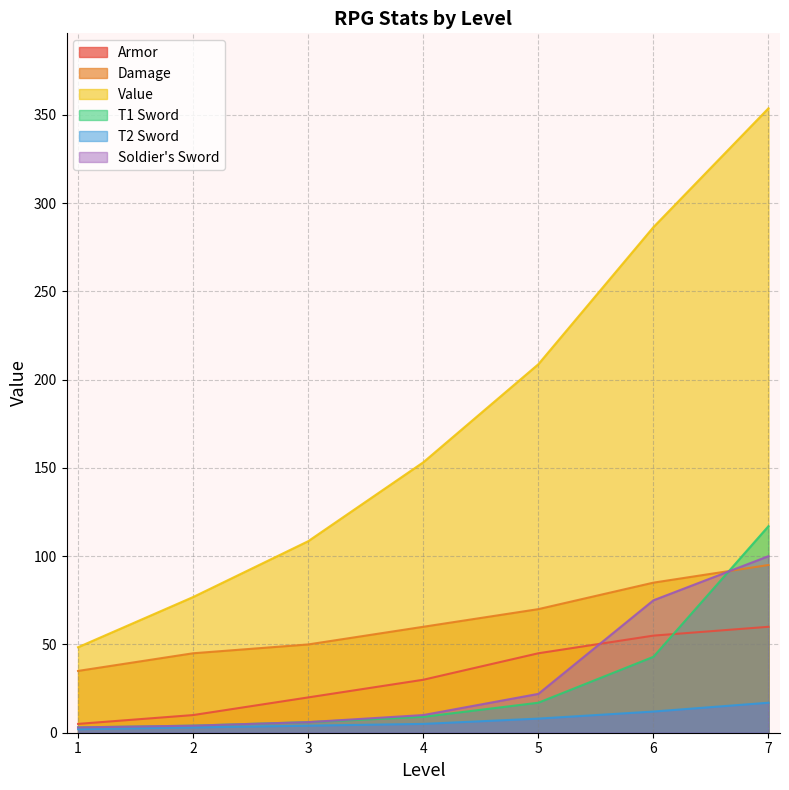

Reading left to right, transcribe all the data shown in this chart.

Armor: 5.0	10.0	20.0	30.0	45.0	55.0	60.0
Damage: 35.0	45.0	50.0	60.0	70.0	85.0	95.0
Value: 48.4	76.8	108.5	153.2	208.7	286.4	353.7
T1 Sword: 3.0	4.0	6.0	9.0	17.0	43.0	117.0
T2 Sword: 2.0	3.0	4.0	5.0	8.0	12.0	17.0
Soldier's Sword: 3.0	4.0	6.0	10.0	22.0	75.0	100.0